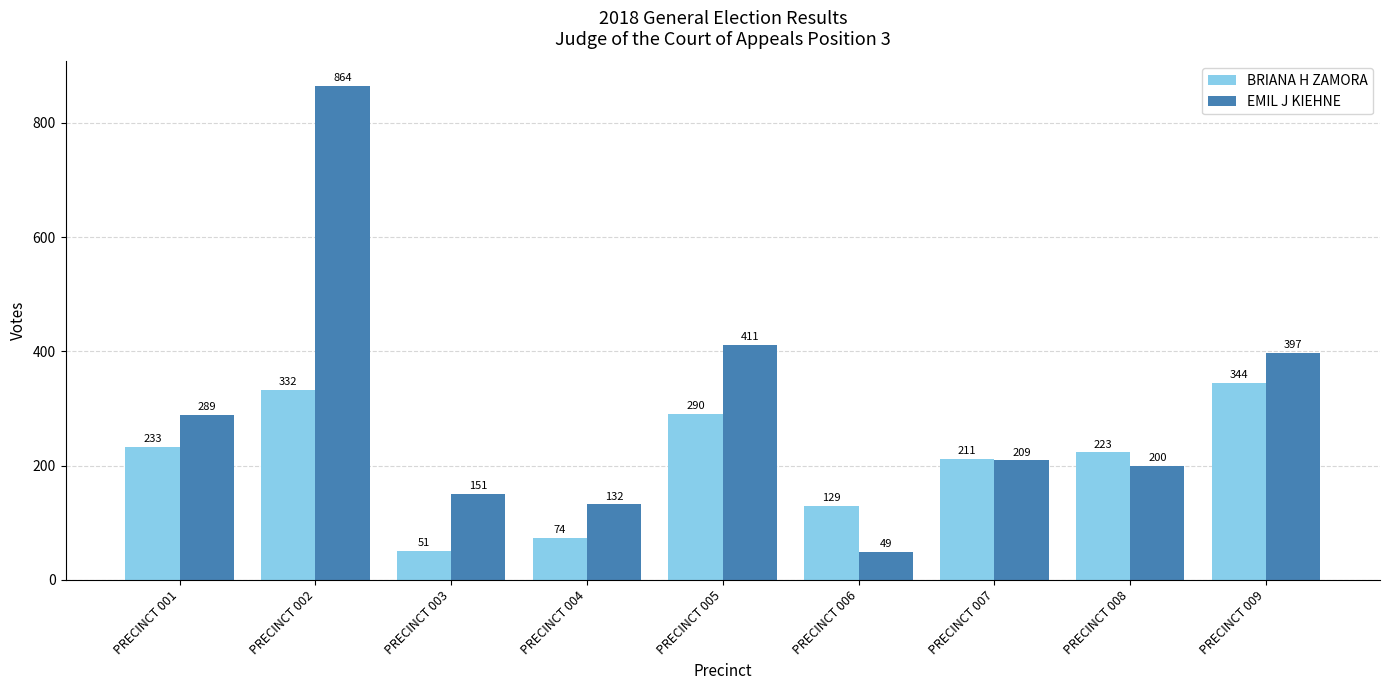

Rank the series by their average value, from lowest to highest.

BRIANA H ZAMORA, EMIL J KIEHNE